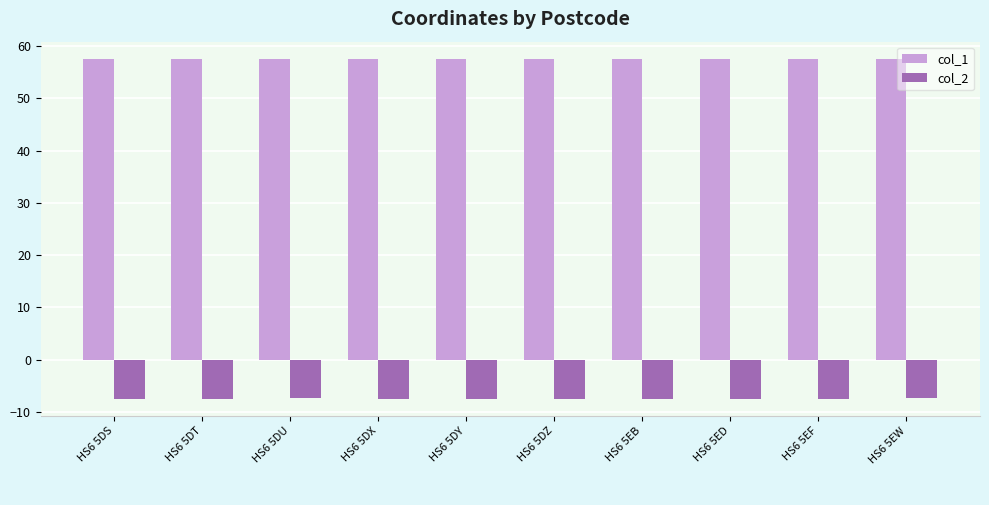

What position from the right is HS6 5DZ?

5